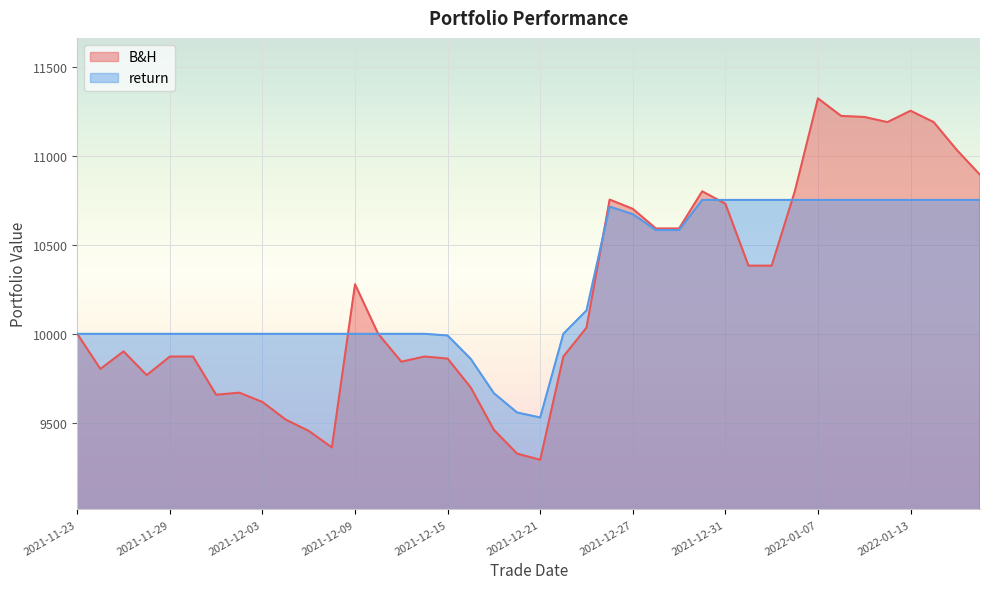

What is the label of the 21st point from the right?

2021-12-20